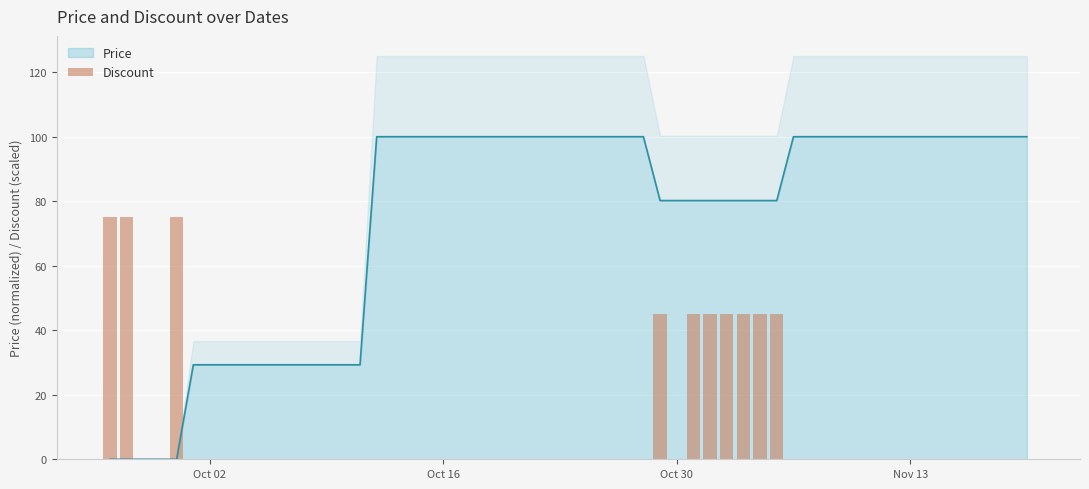

What is the maximum value for Price?

100.0